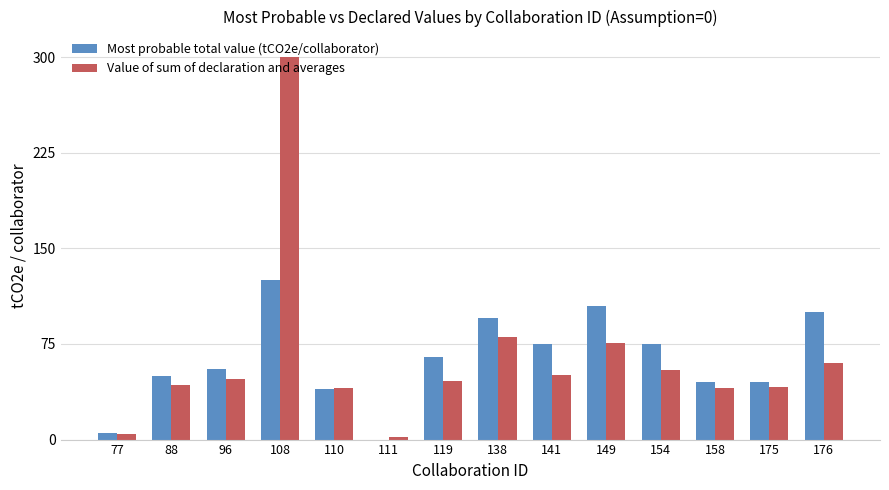

The Most probable total value (tCO2e/collaborator) series shows 19.0 at 110. True or false?

False